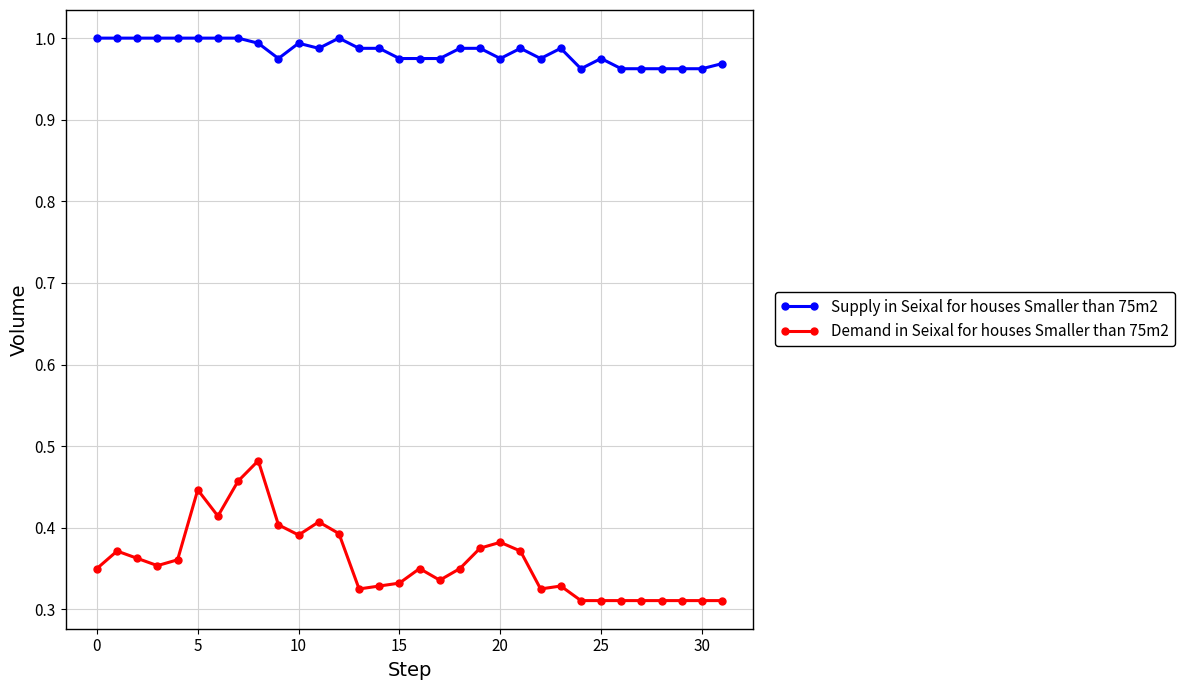

At how many categories does at least one series exceed 0?

32